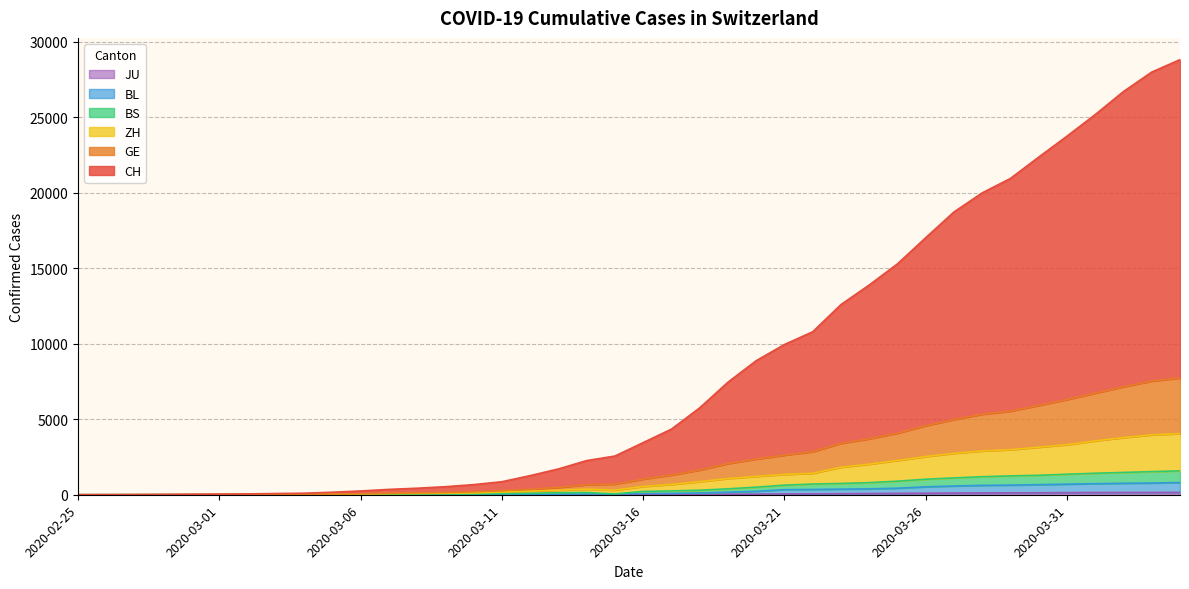

What is the difference between the maximum and second lowest values in the BL series?

810